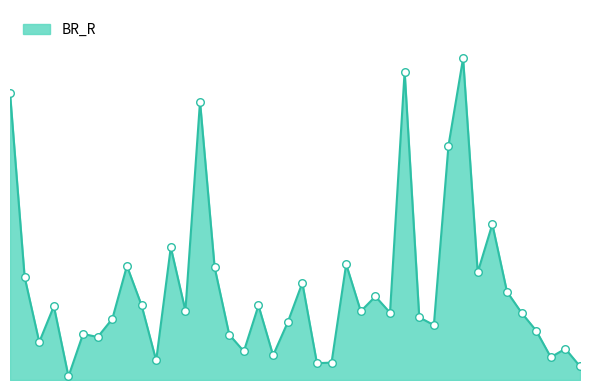

Does the chart have visible grid lines?

No